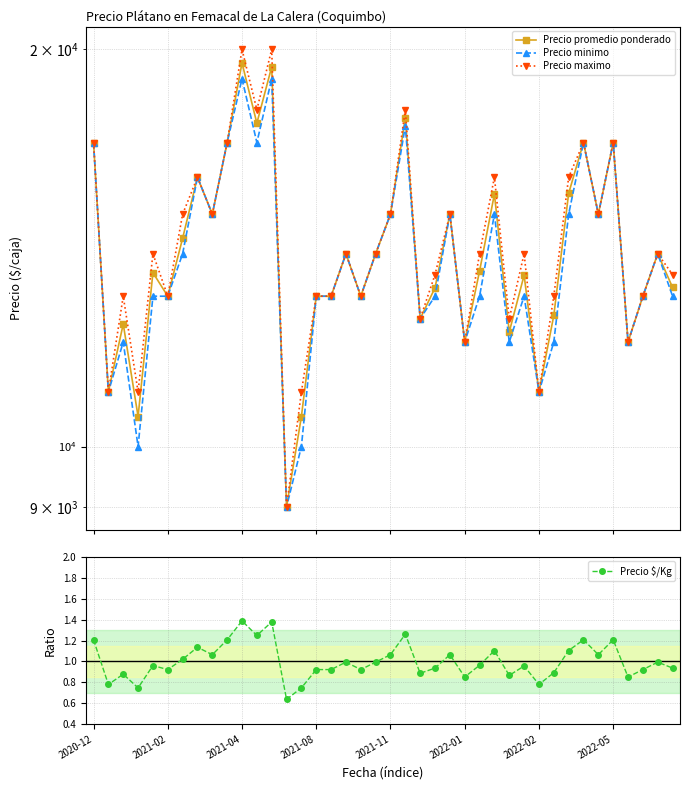

Which series has the largest range (max minus min)?

Precio maximo